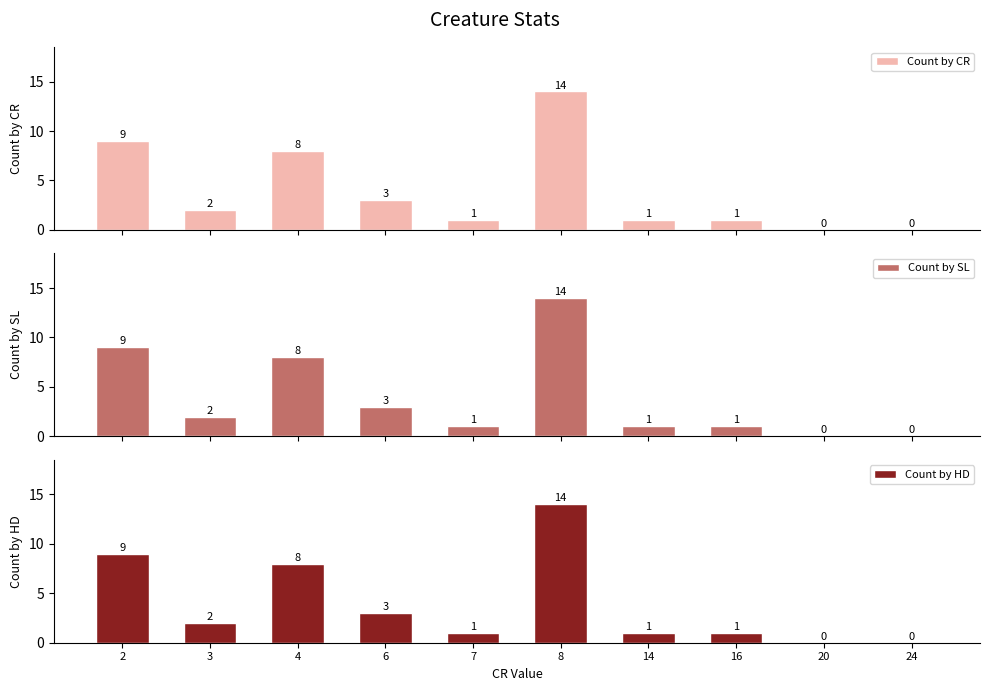

Is it true that Count by HD equals 5 at 4?

False